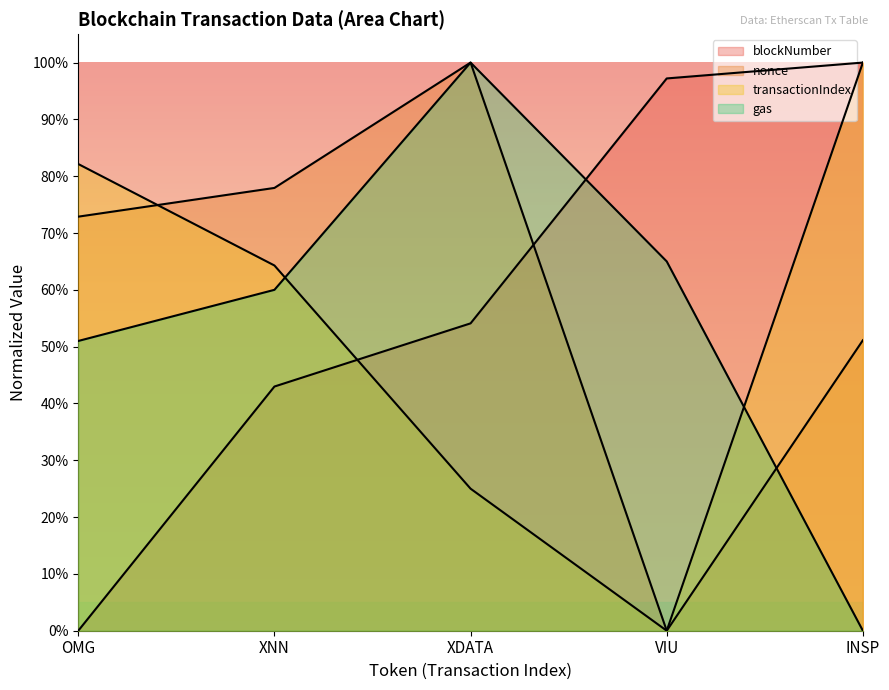

The value of nonce at XDATA is 1.0. True or false?

True